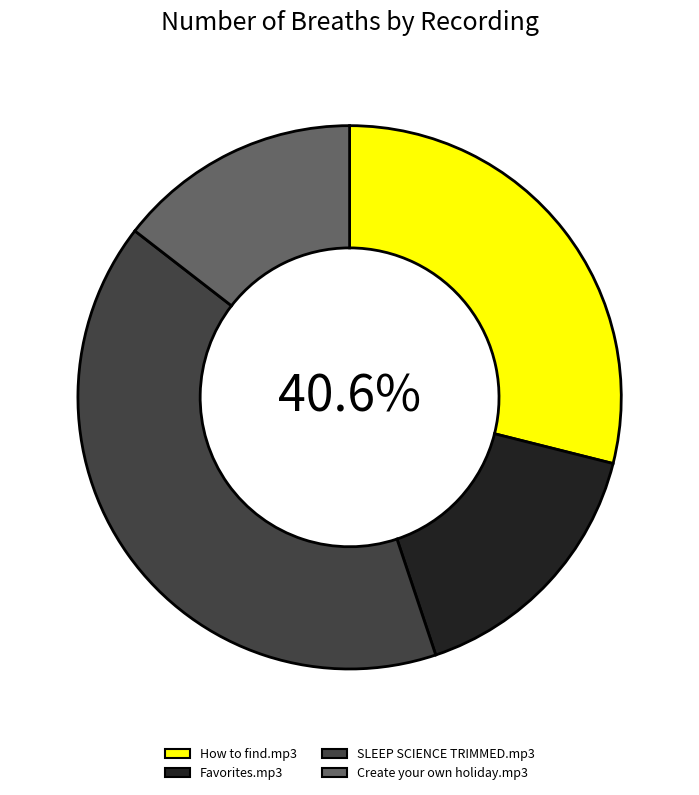

Does any single category account for the majority?

No